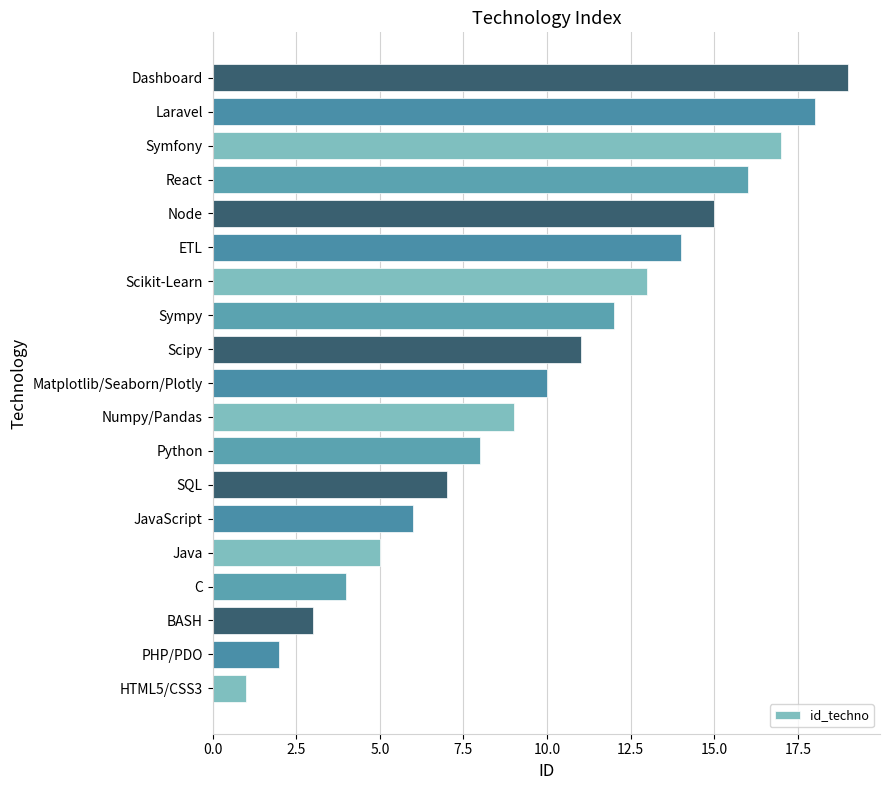

What is the sum of all values?

190